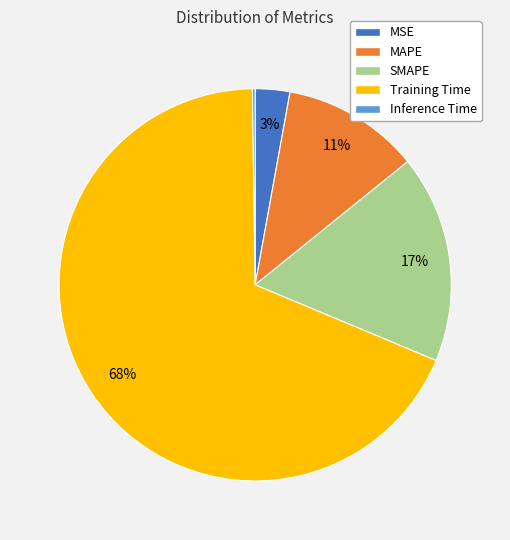

Which category has the biggest portion of the pie?

Training Time